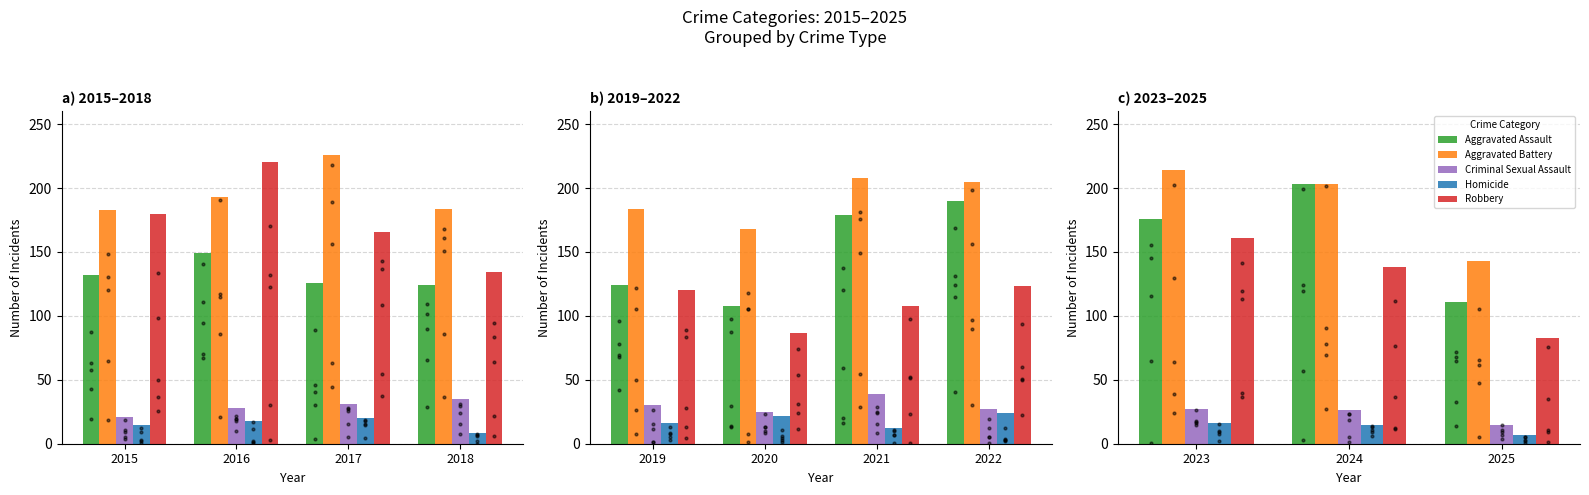

Is the value of Homicide at 2017 greater than the value of Aggravated Assault at 2015?

No